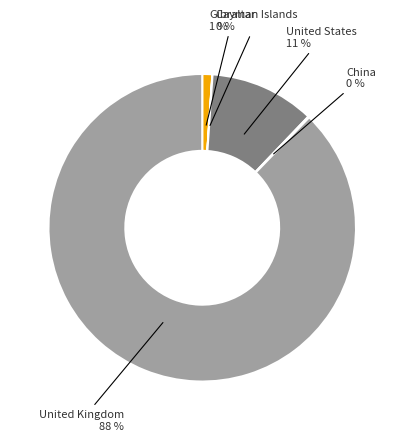

To the nearest percent, what is the average slice percentage?

20%